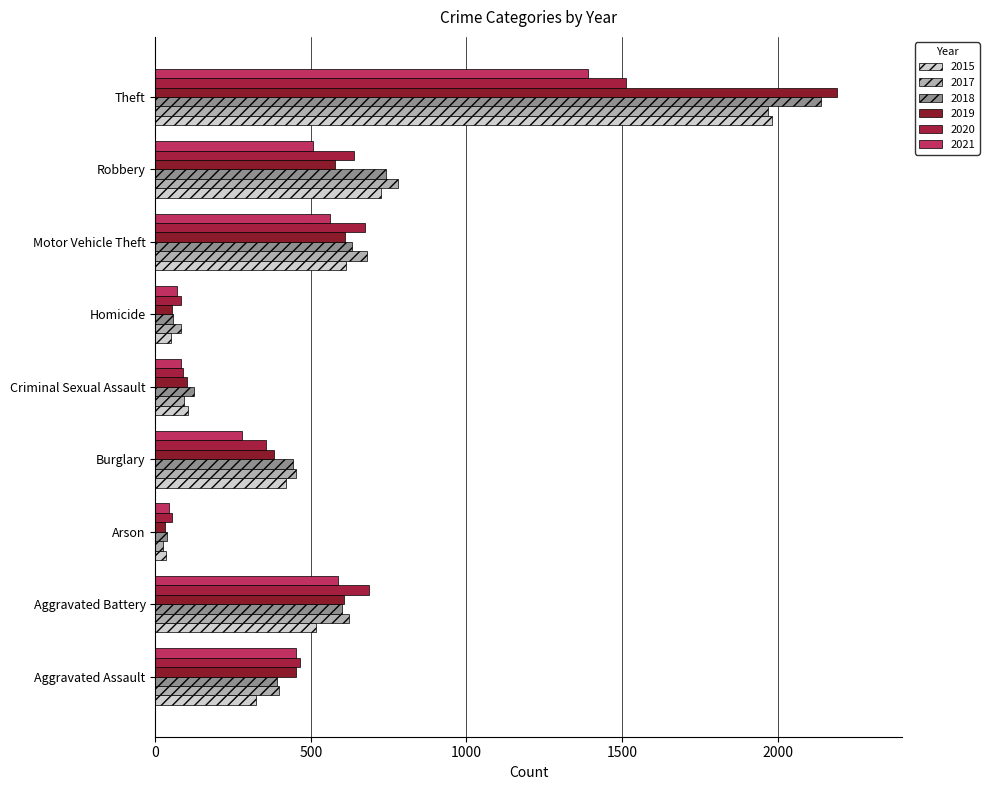

What is the difference between the maximum and minimum values in the 2018 series?

2103